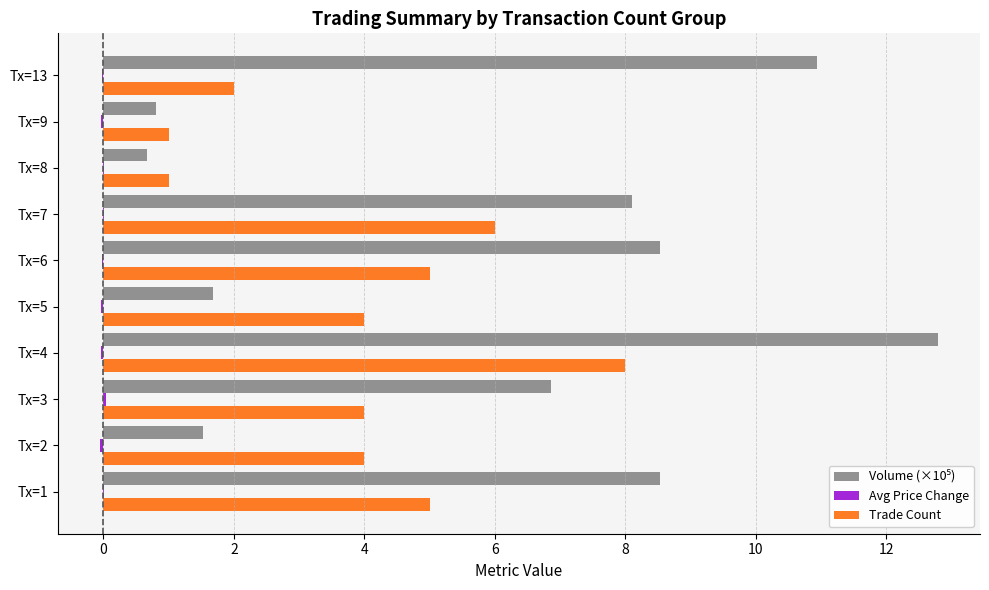

At which category is the sum across all series the highest?

Tx=4